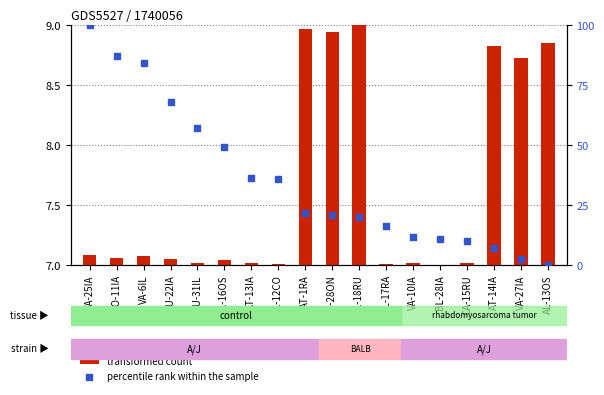

At how many categories does at least one series exceed 62?

4